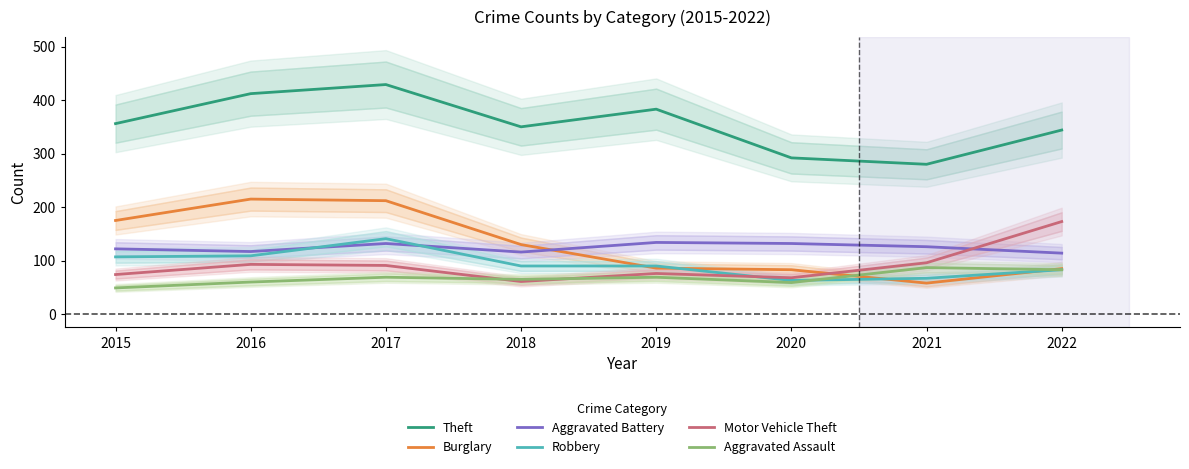

In Aggravated Battery, how many points are lower than both neighbors (excluding endpoints)?

2